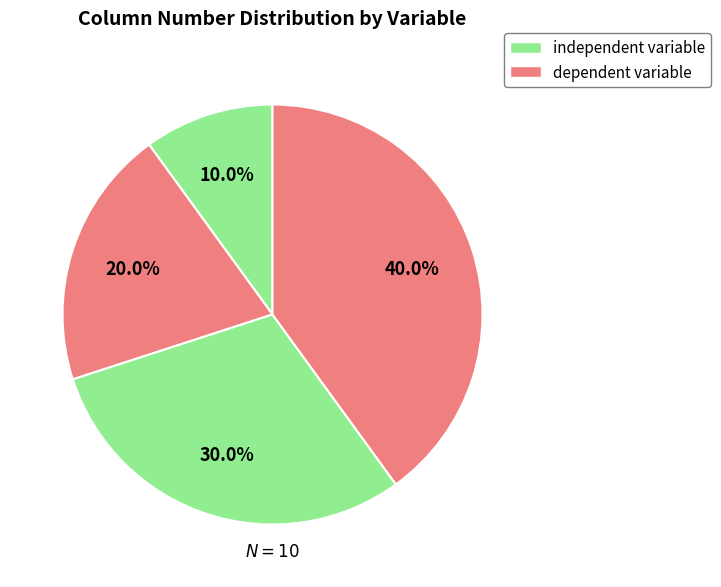

How many slices are in this pie chart?

4